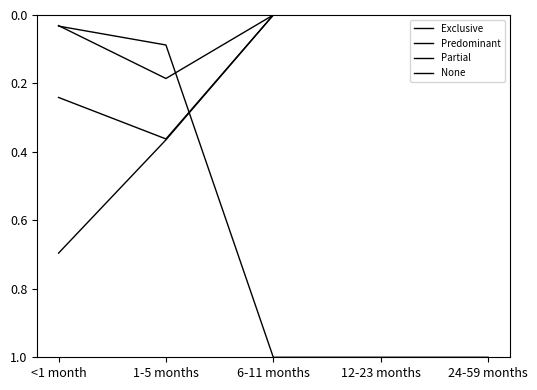

How many lines are shown in the chart?

4